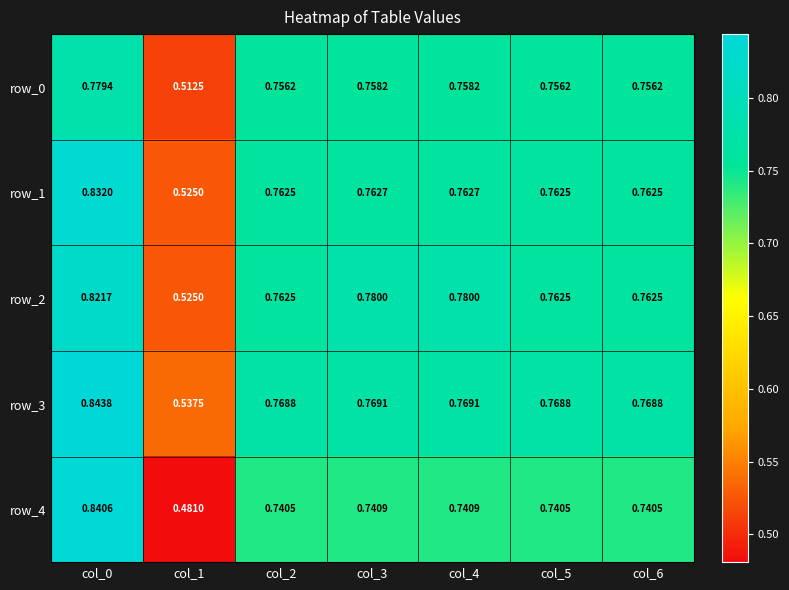

At which label does row_4 reach its minimum?

col_1